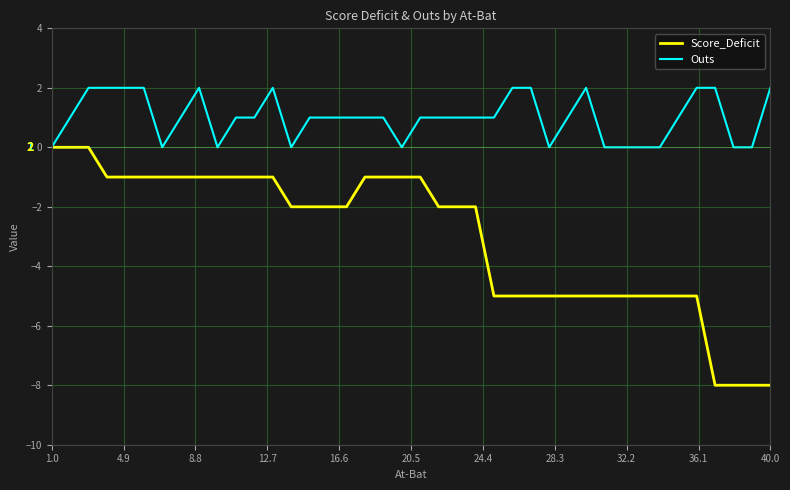

What is the lowest value of the Score_Deficit series?

-8